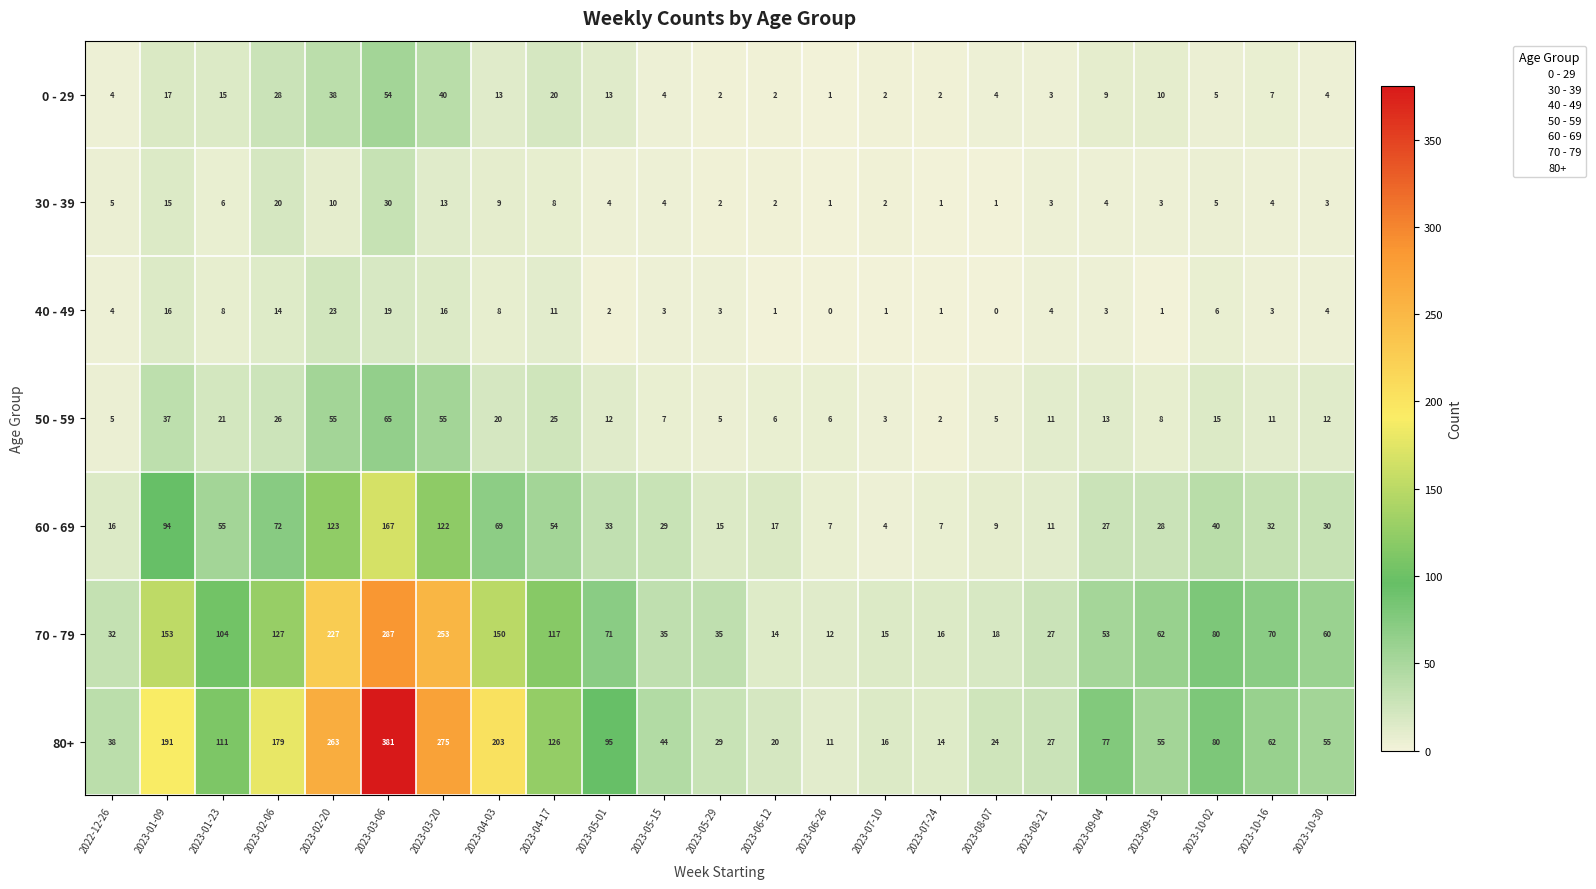

Where does the 60 - 69 series first go above 30?

2023-01-09